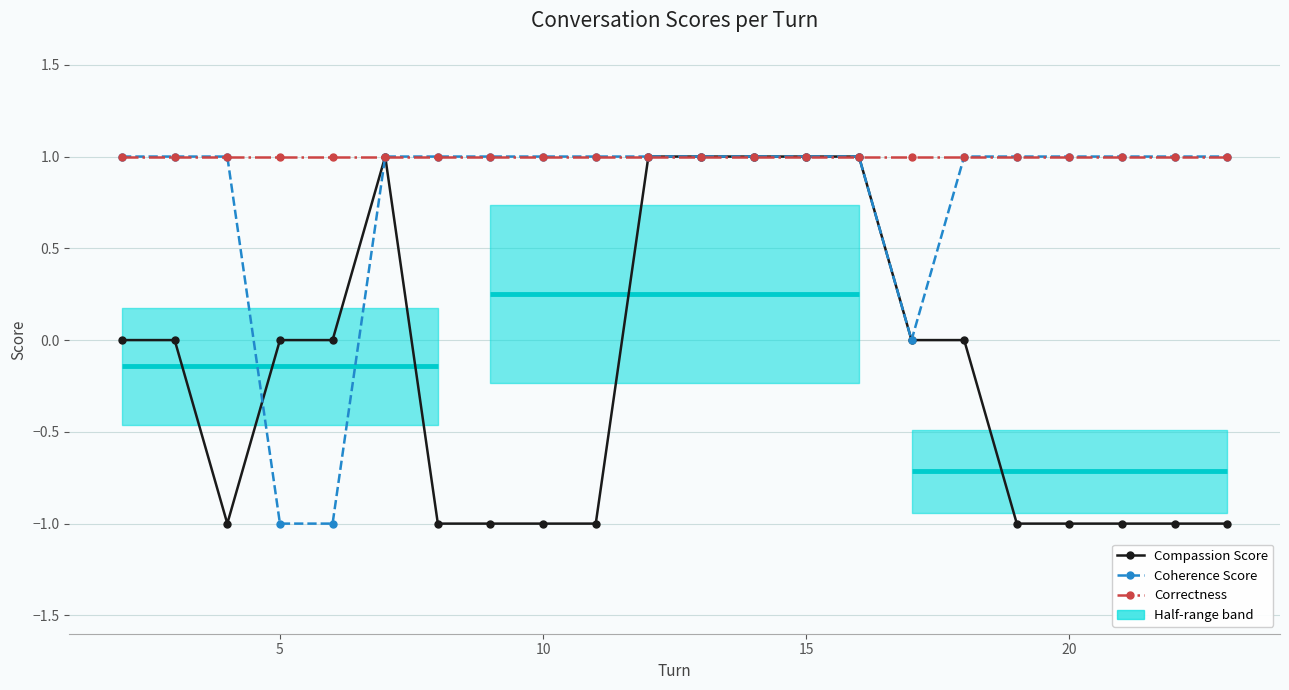

Which label corresponds to the smallest value in the chart?

10